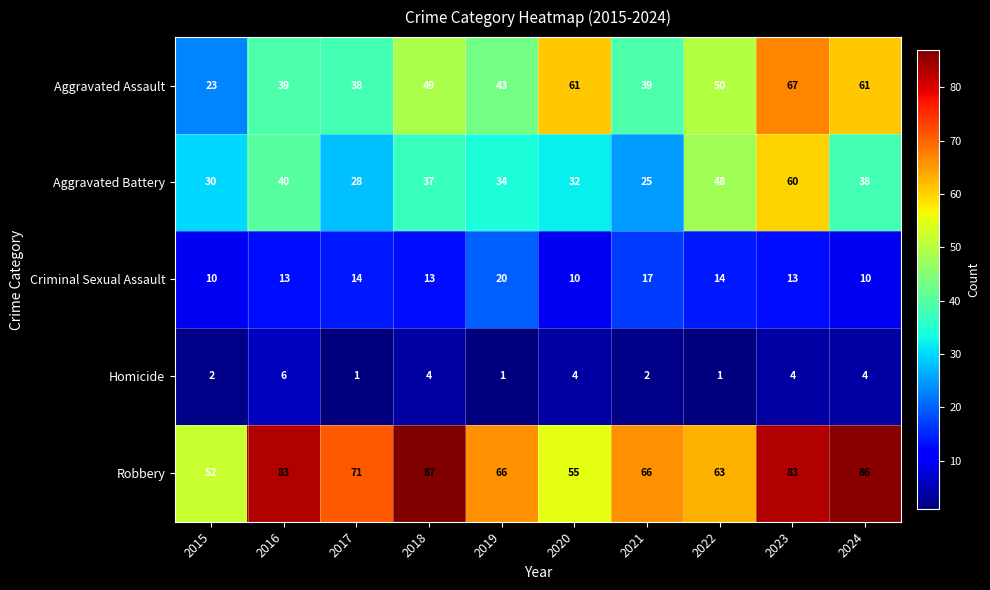

What value does the Aggravated Assault series have at 2022, to the nearest 5?

50